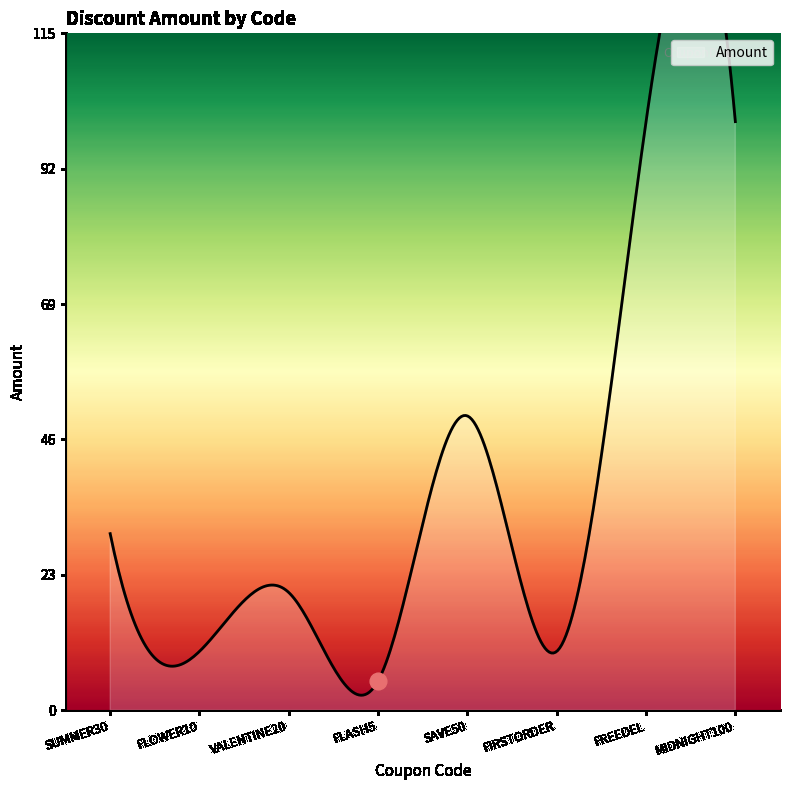

Rank the categories by value from highest to lowest.

FREEDEL, MIDNIGHT100, SAVE50, SUMMER30, VALENTINE20, FLOWER10, FIRSTORDER, FLASH5